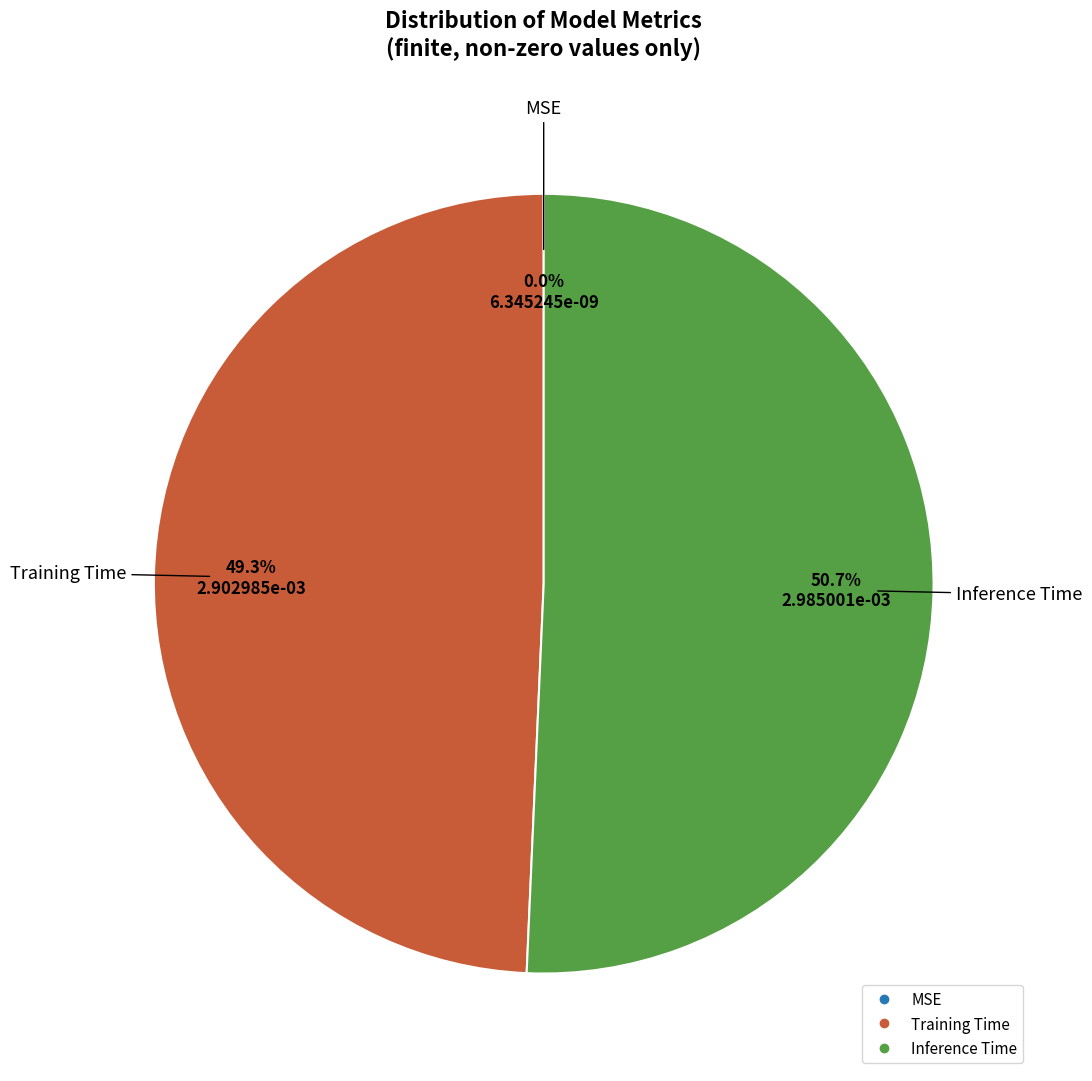

Does Inference Time represent more than half of the total?

Yes